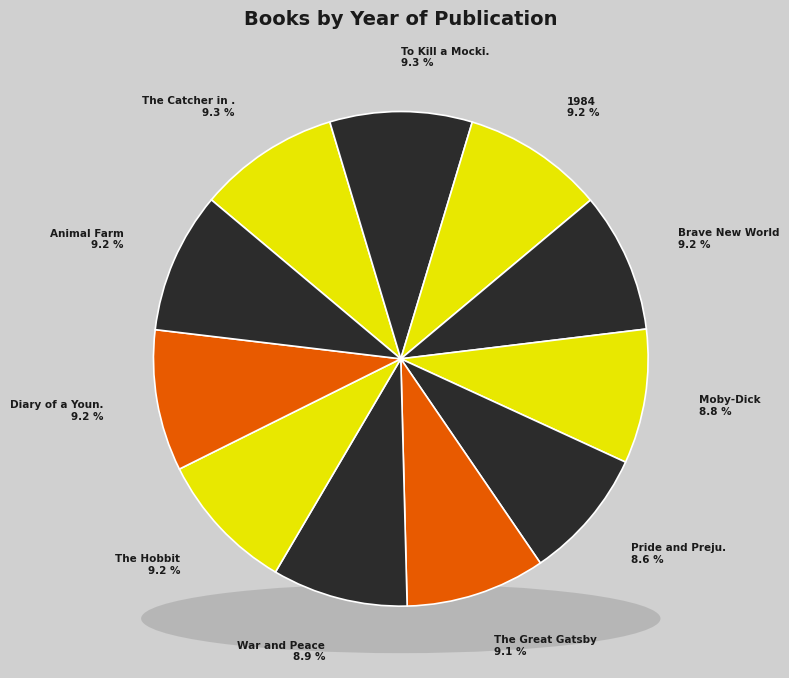

To the nearest percent, what is the average slice percentage?

9%